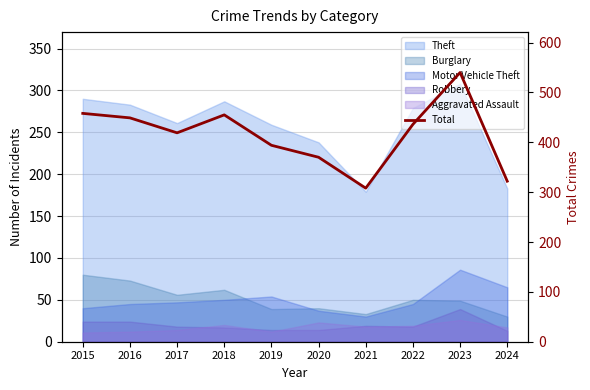

What is the difference between the values at 2023 and 2015?

82